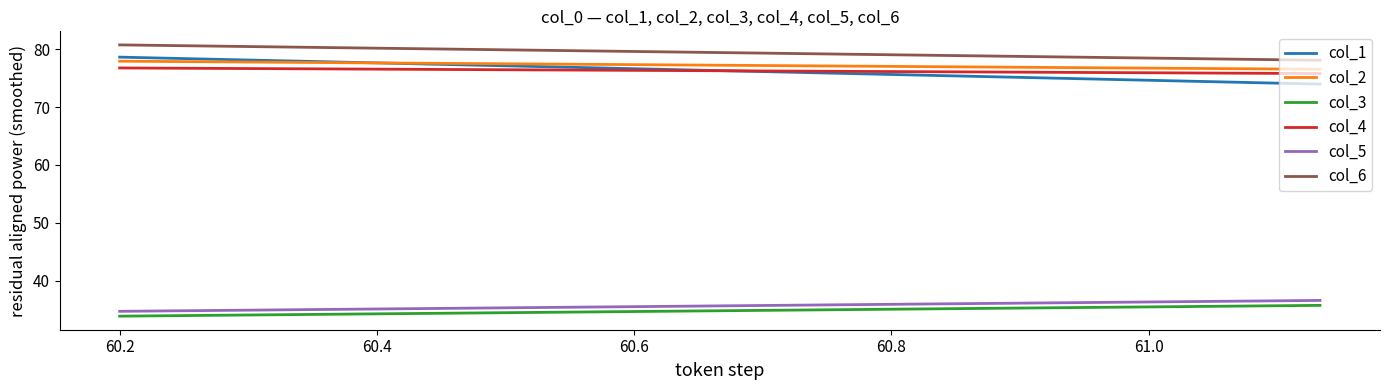

What is the value of the col_4 point at the 2nd from the left?

75.8